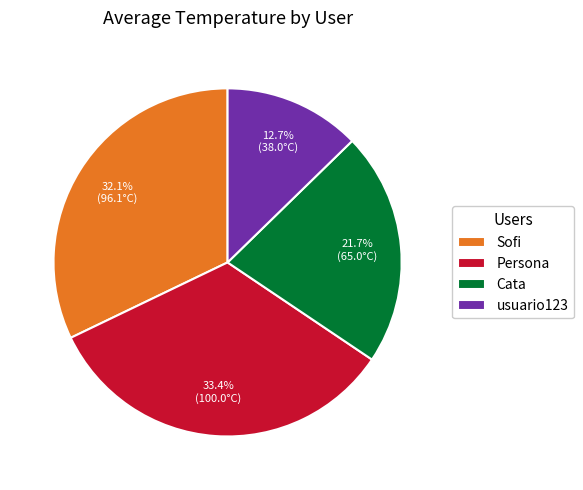

Which category has the biggest portion of the pie?

Persona